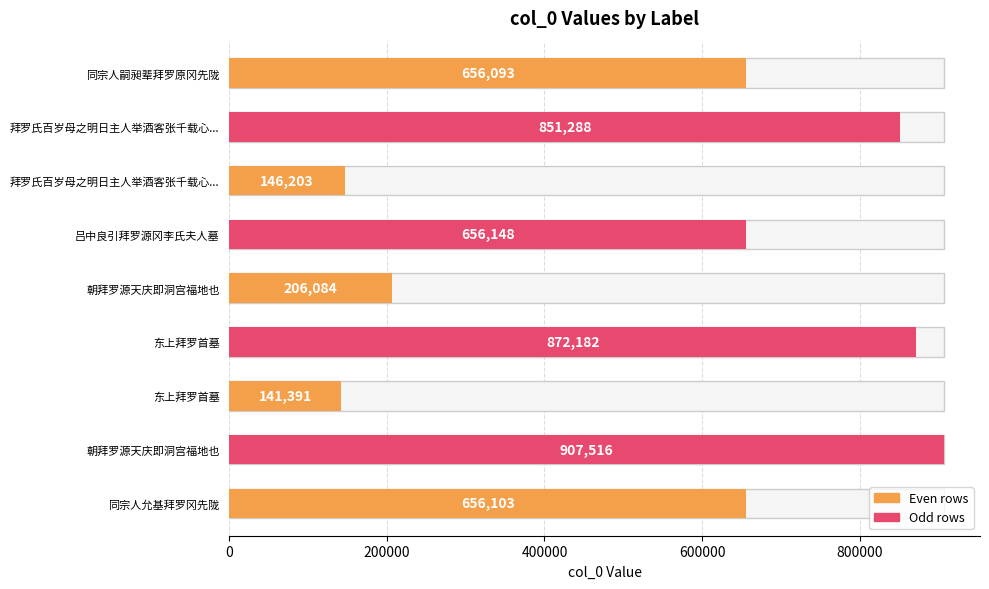

The value at 拜罗氏百岁母之明日主人举酒客张千载心赋诗某喜赞不自已见之趁韵 is 851288. True or false?

True